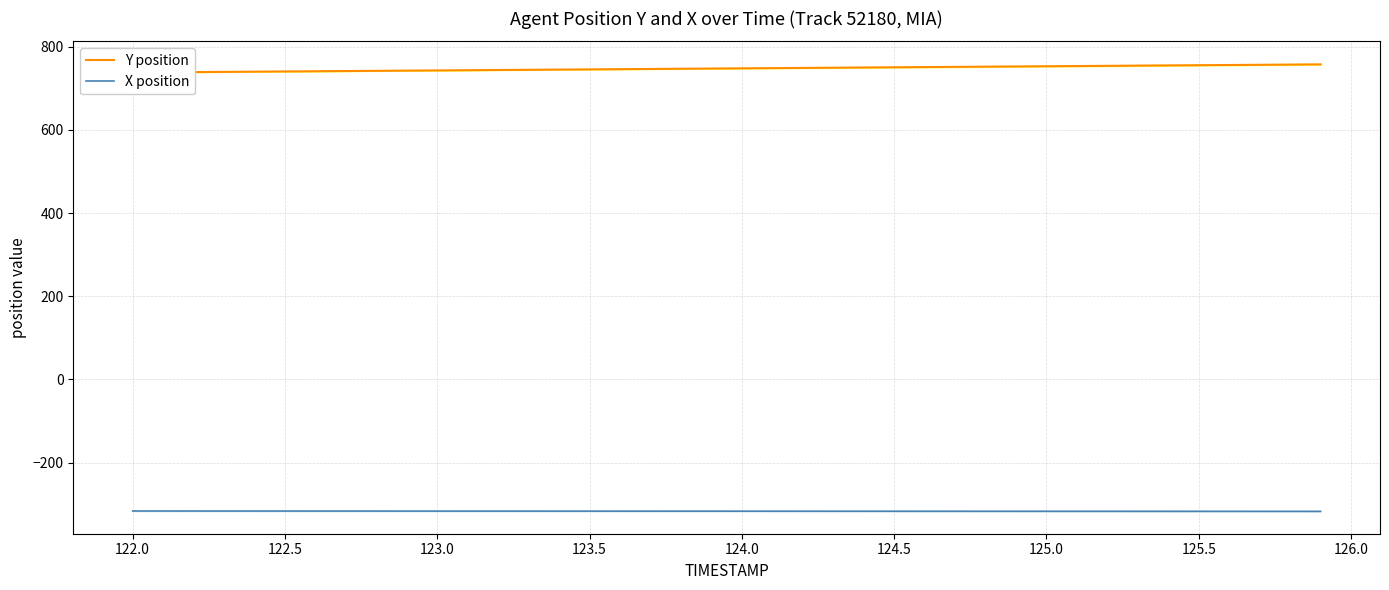

What is the total value across all series at 126.0?

426.2